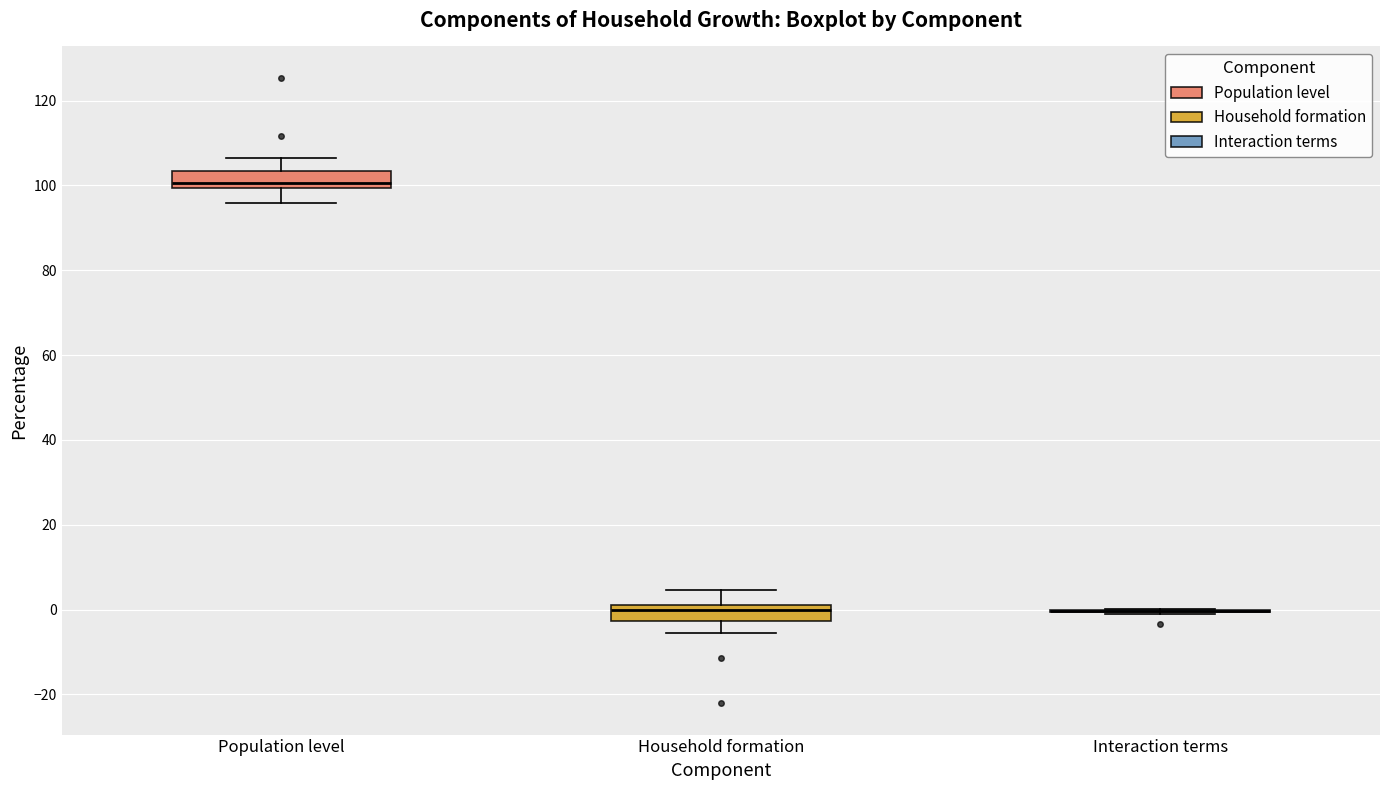

Reading left to right, transcribe this box plot: for each box, give where its median line is, the range the box spans, and where its two whiskers end, as read against the y-axis. The values are not printed on the chart, so give them approximately, as read against the axis.

Population level: median 100 (just above the box's lower edge), box 100 to 104, whiskers 96 to 106
Household formation: median 0, box -2 to 2, whiskers -6 to 4
Interaction terms: box collapsed to a line at 0, whiskers 0 to 0